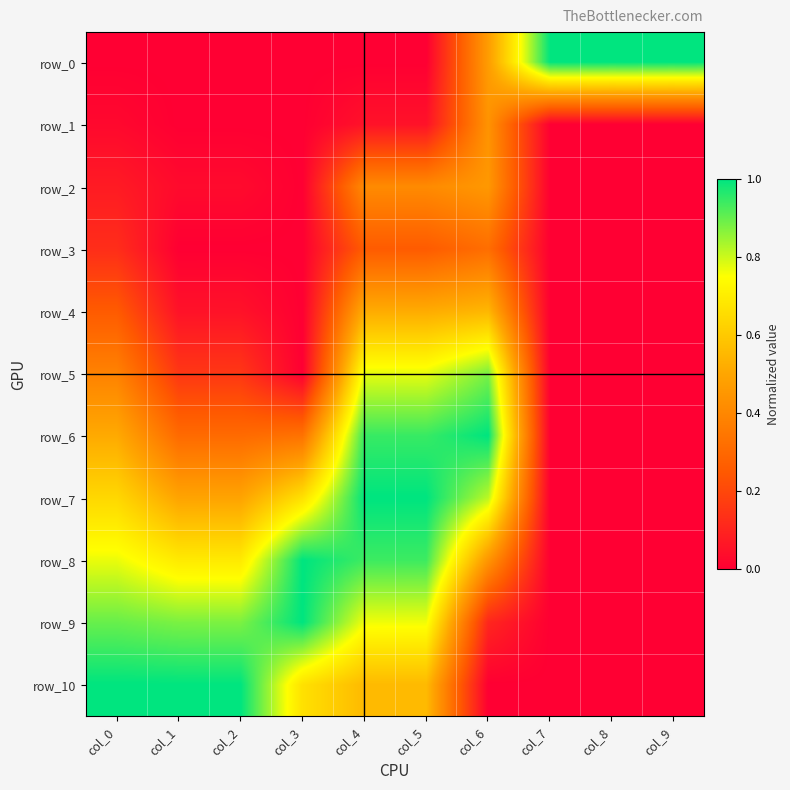

Which label corresponds to the smallest value in the chart?

col_0